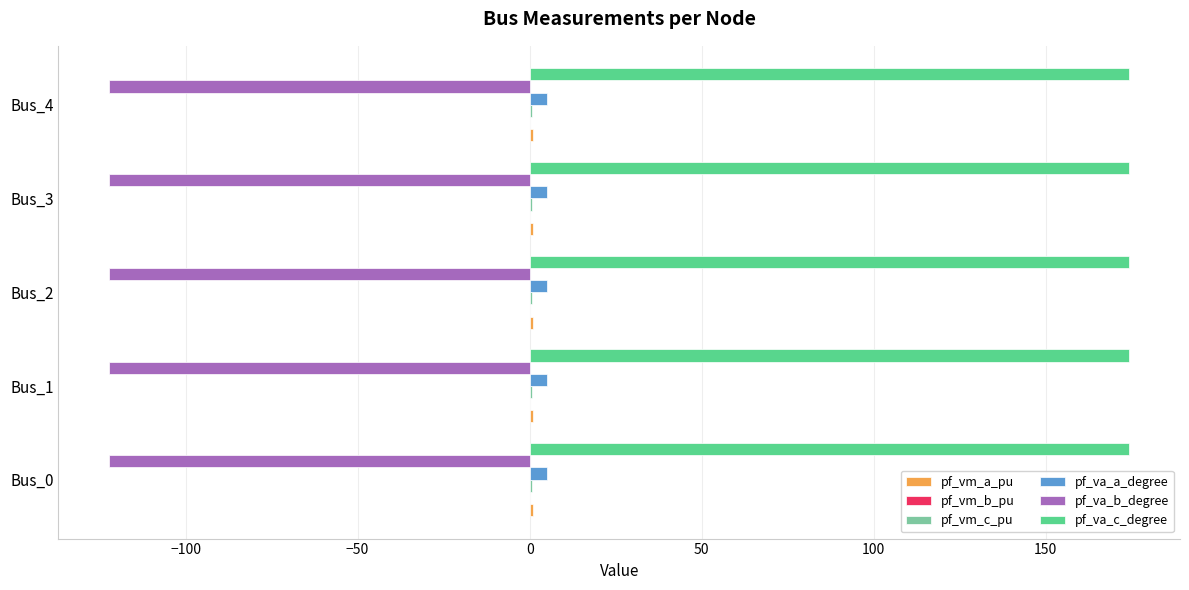

What is the sum of the pf_va_b_degree values at Bus_0 and Bus_3?

-244.3